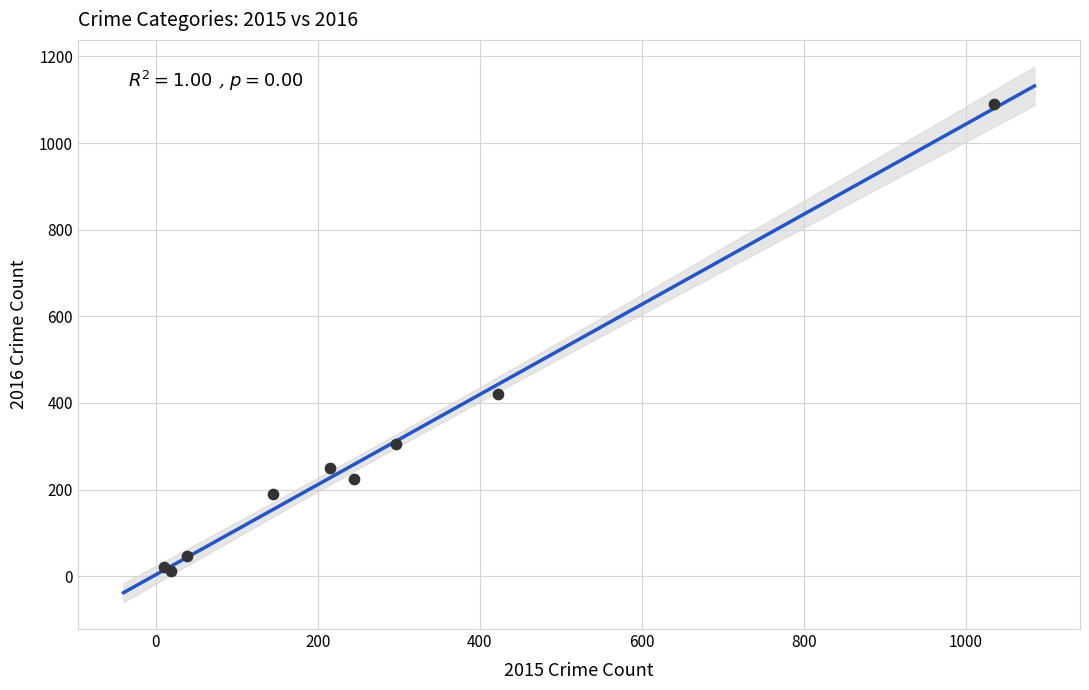

What Y value in the scatter plot is closest to 550?

420